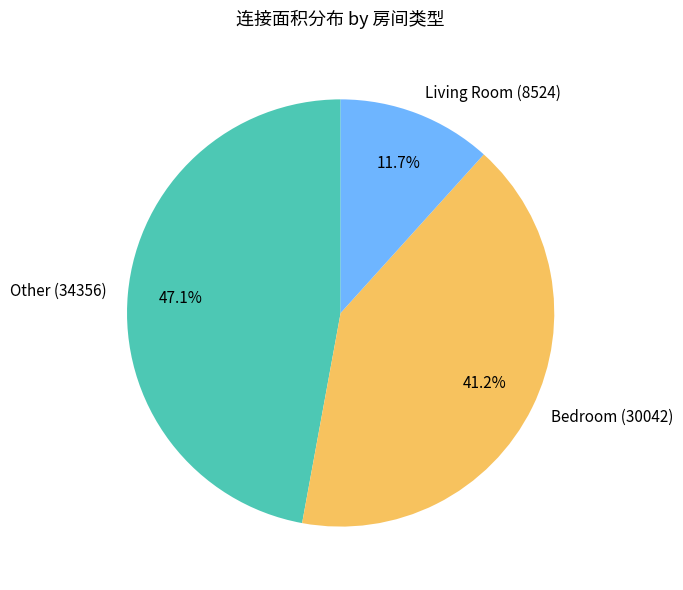

Rank the categories by value from lowest to highest.

Living Room (8524), Bedroom (30042), Other (34356)